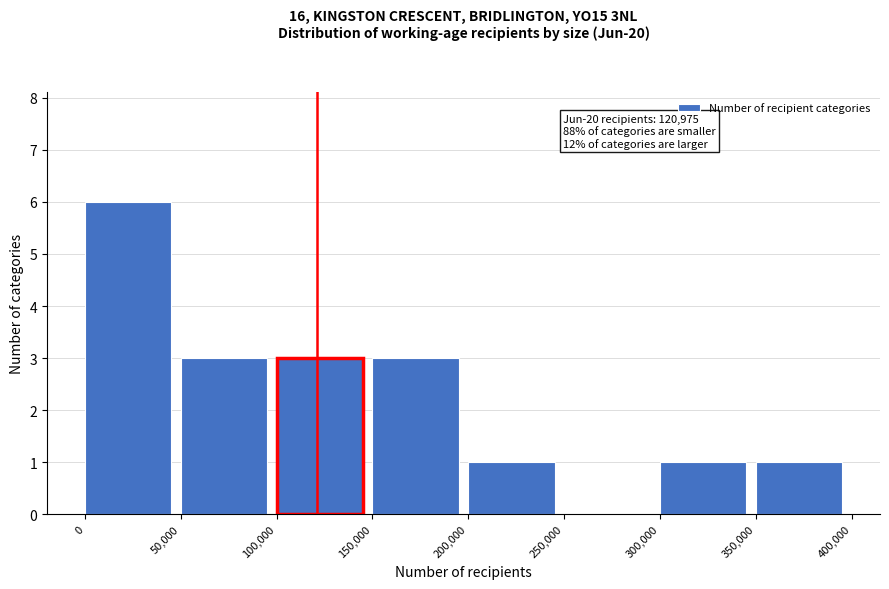

Which range on the x-axis has the tallest bar?

0 to 50,000